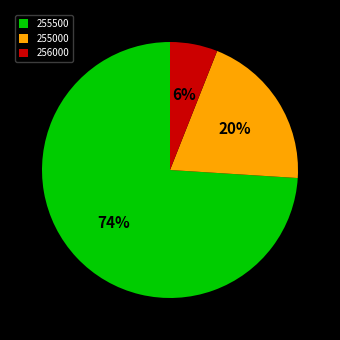

To the nearest percent, what is the difference between the 256000 and 255000 slice percentages?

14%